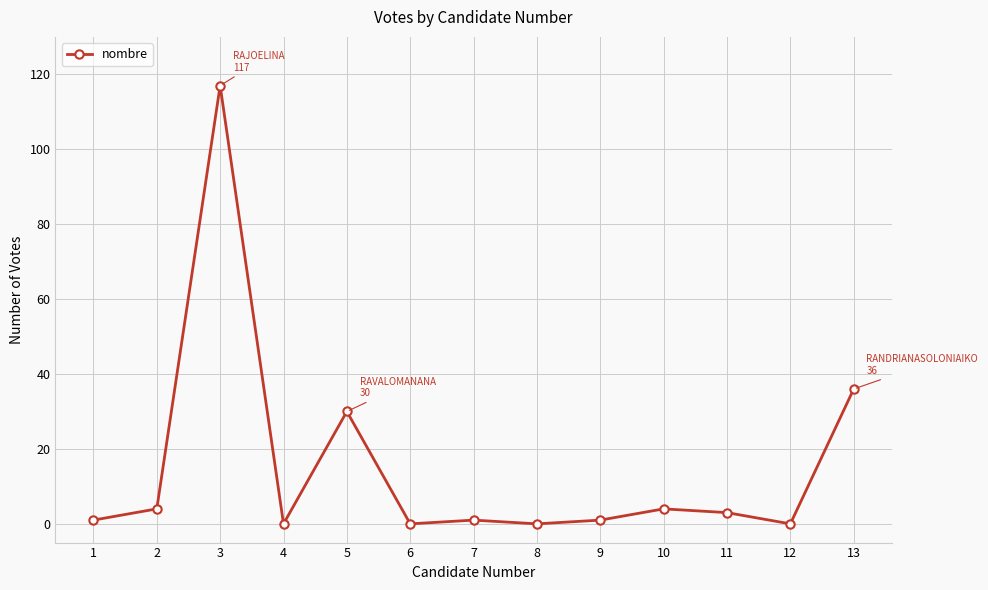

Where is the first local maximum?

3